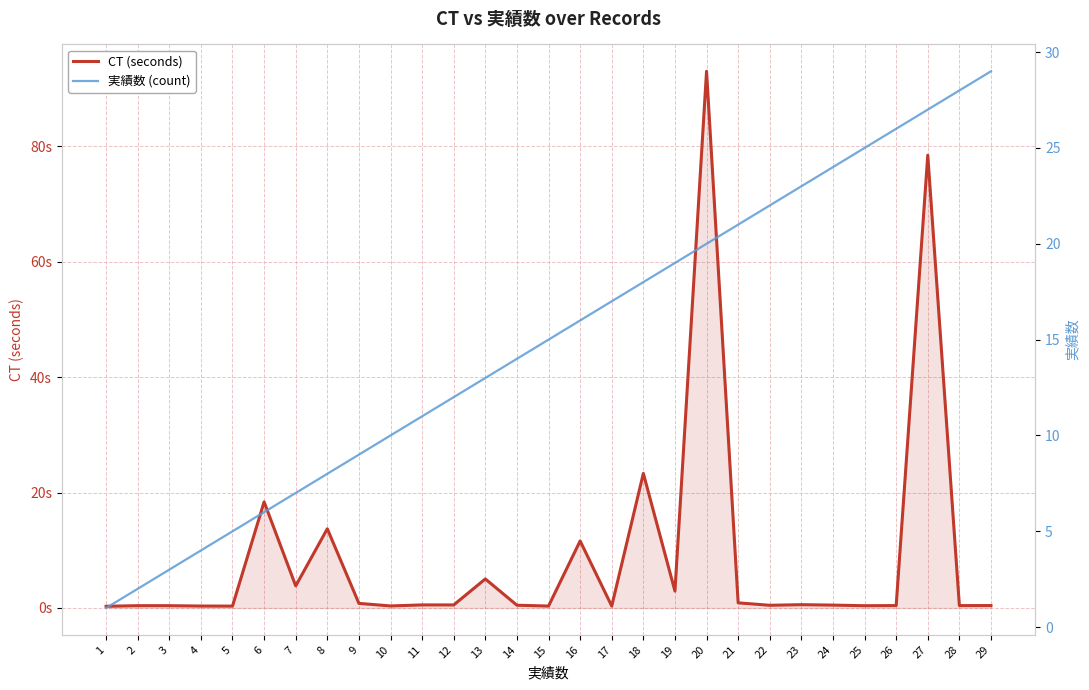

True or false: CT (seconds) and 実績数 (count) cross at least once.

True